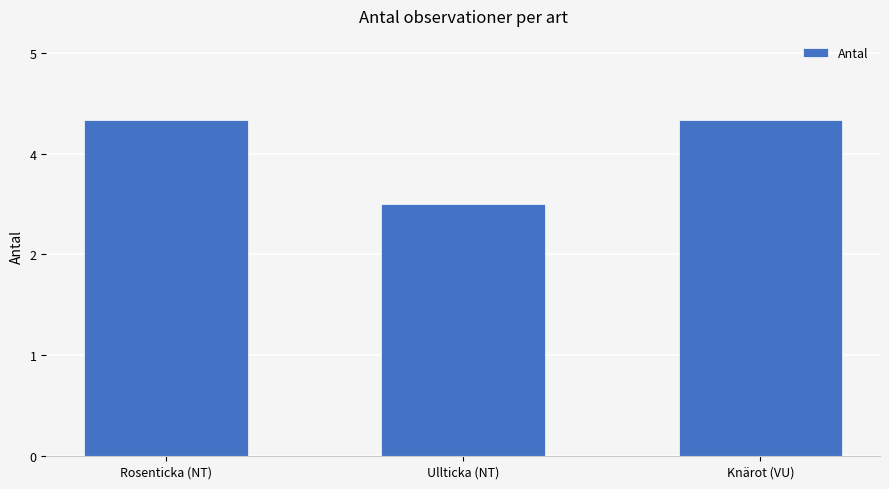

Reading left to right, list all the values displayed in this chart.

Rosenticka (NT)=4	Ullticka (NT)=3	Knärot (VU)=4